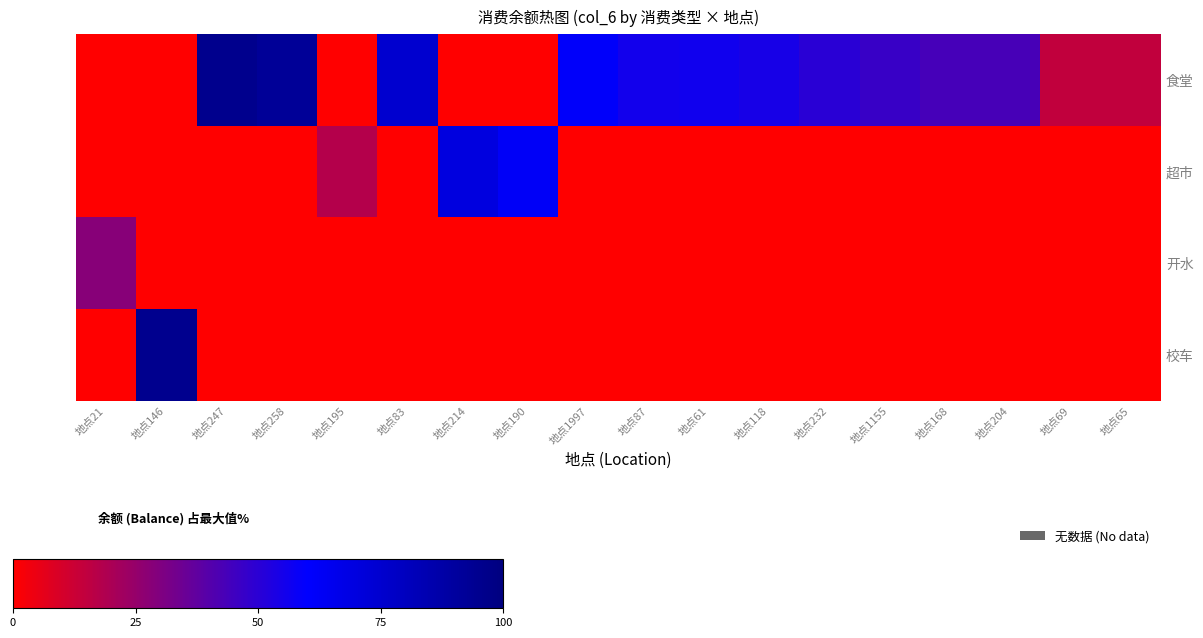

Rank the series at 地点146 from highest to lowest value.

校车, 食堂, 超市, 开水